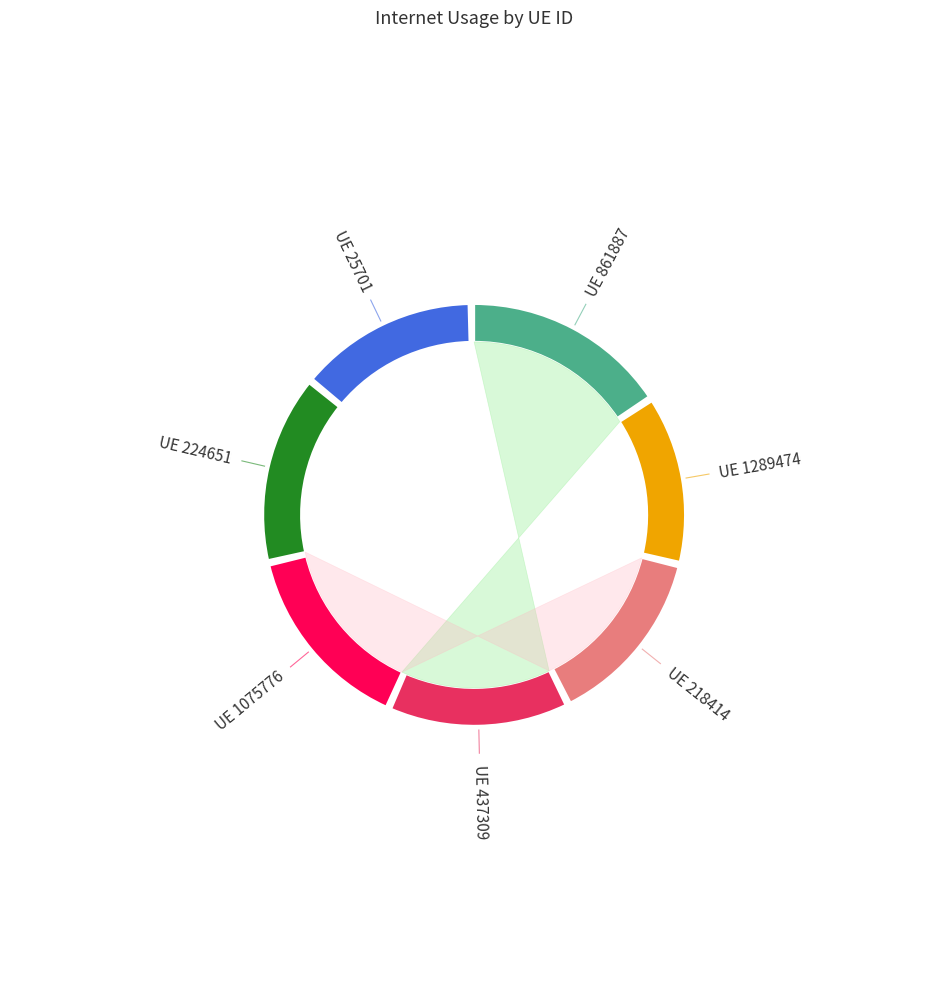

To the nearest percent, what is the combined percentage of 437309 and 224651?

29%